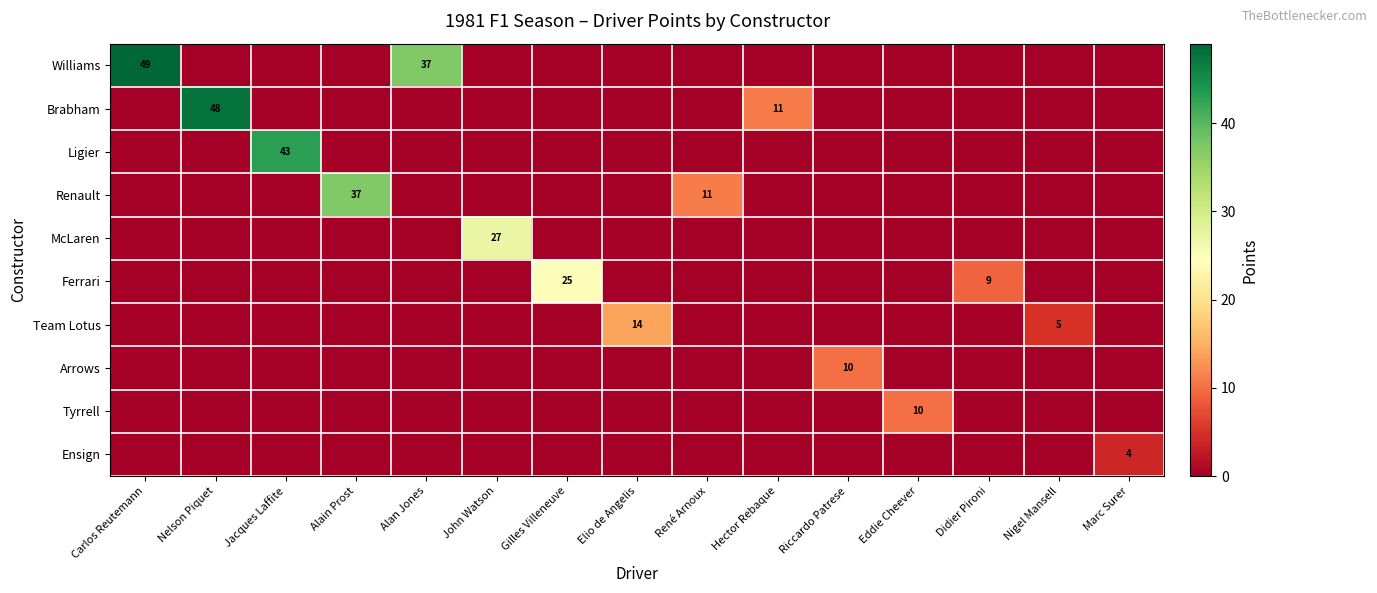

What is the sum of all row_5 values?

34